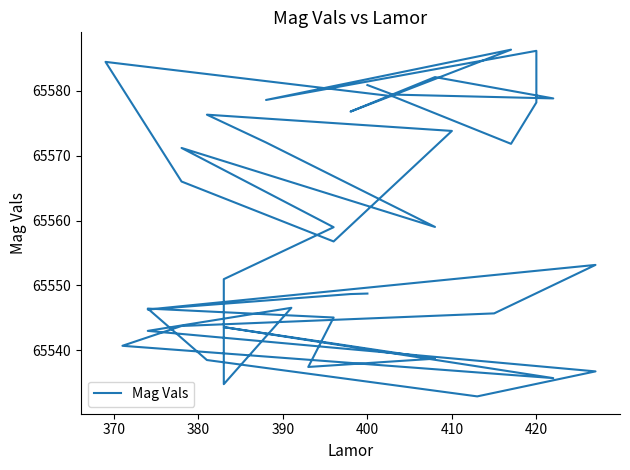

Count the number of categories in the chart.

40